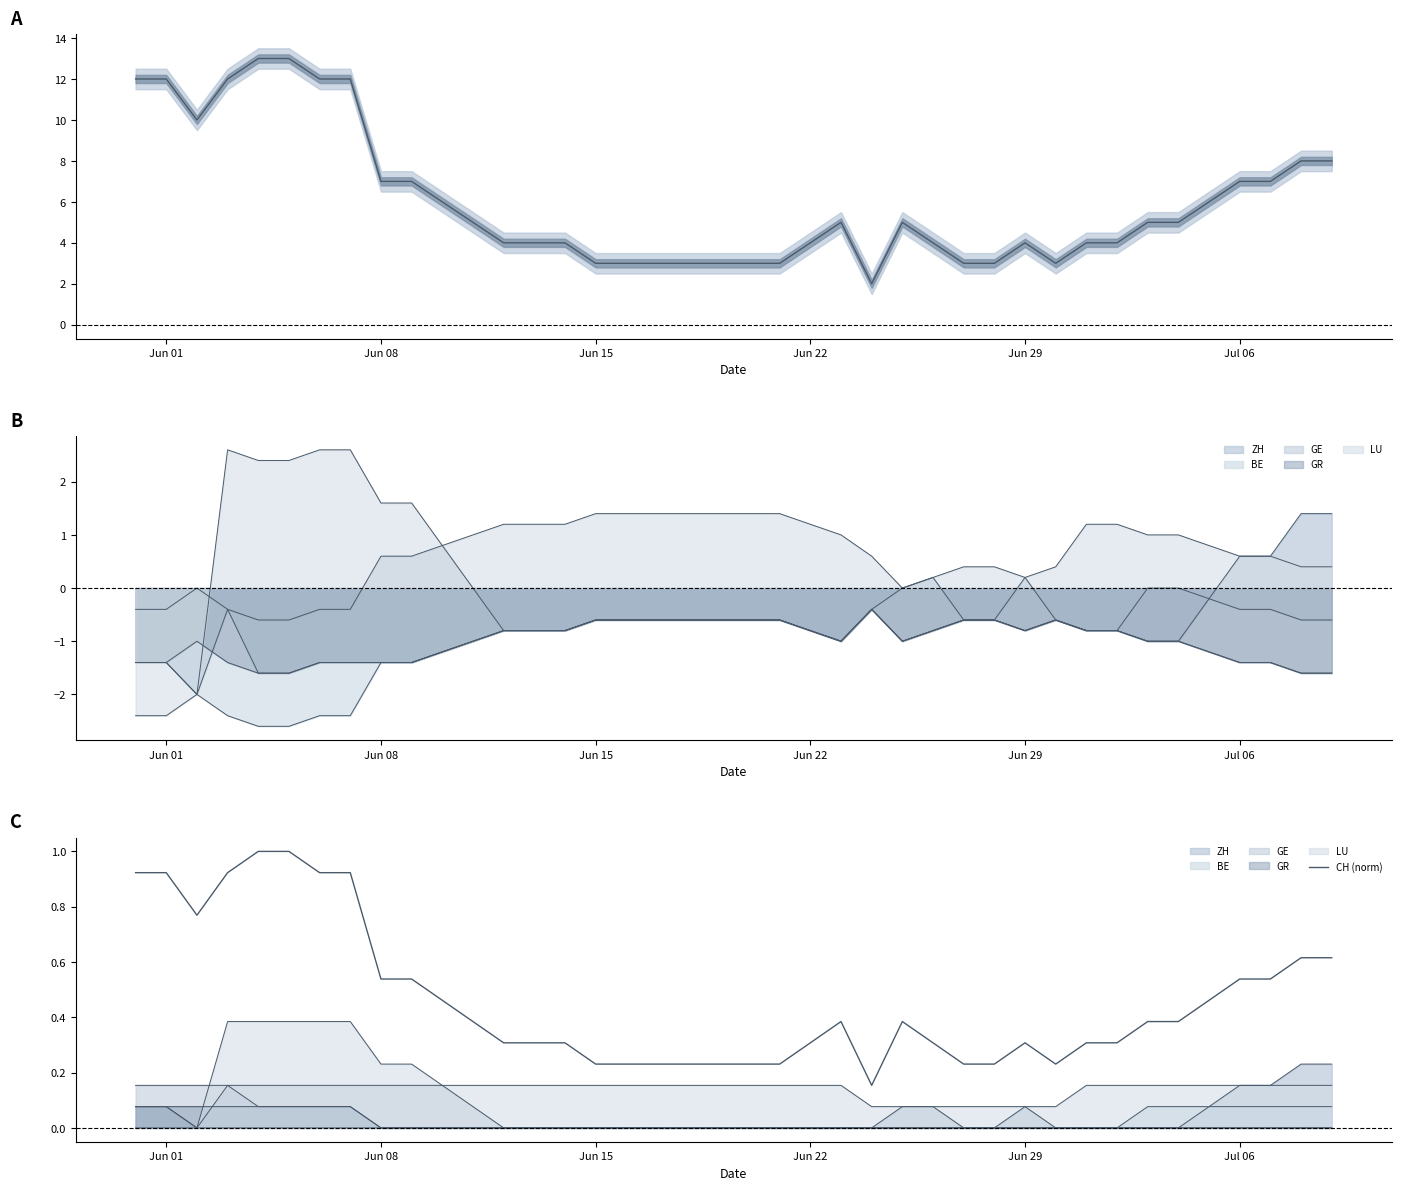

Does the chart display data point markers on the line(s)?

No